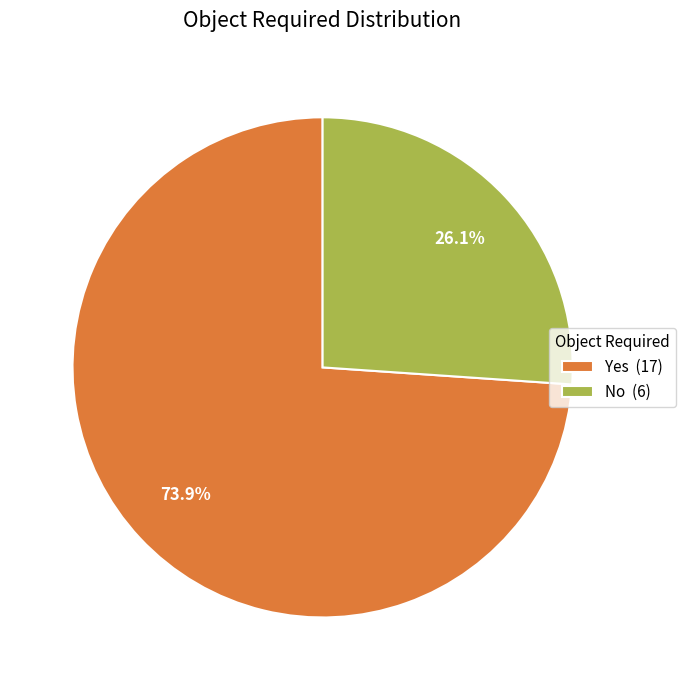

Which category has the biggest portion of the pie?

Yes